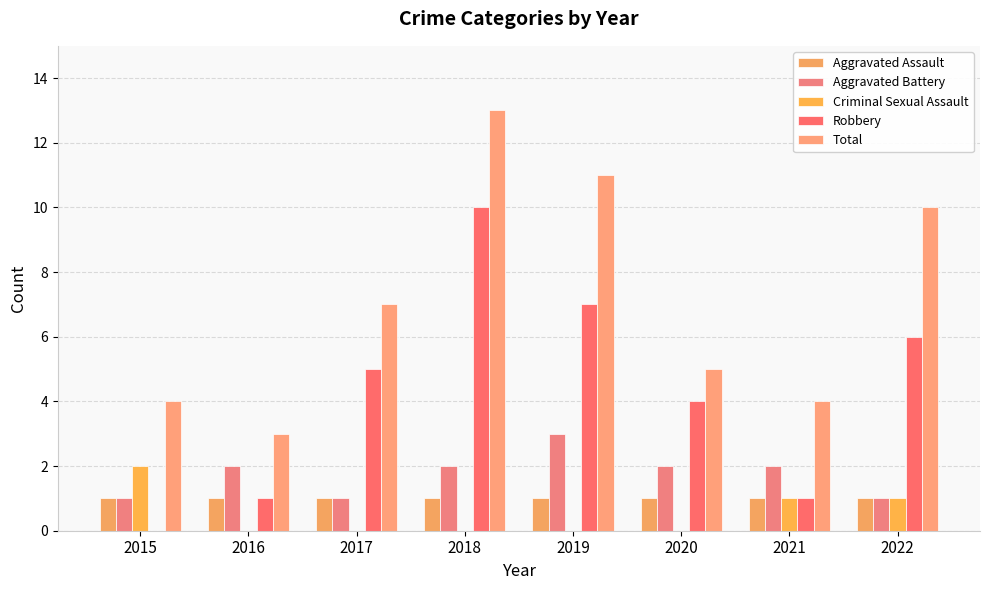

The Total series shows 2 at 2022. True or false?

False